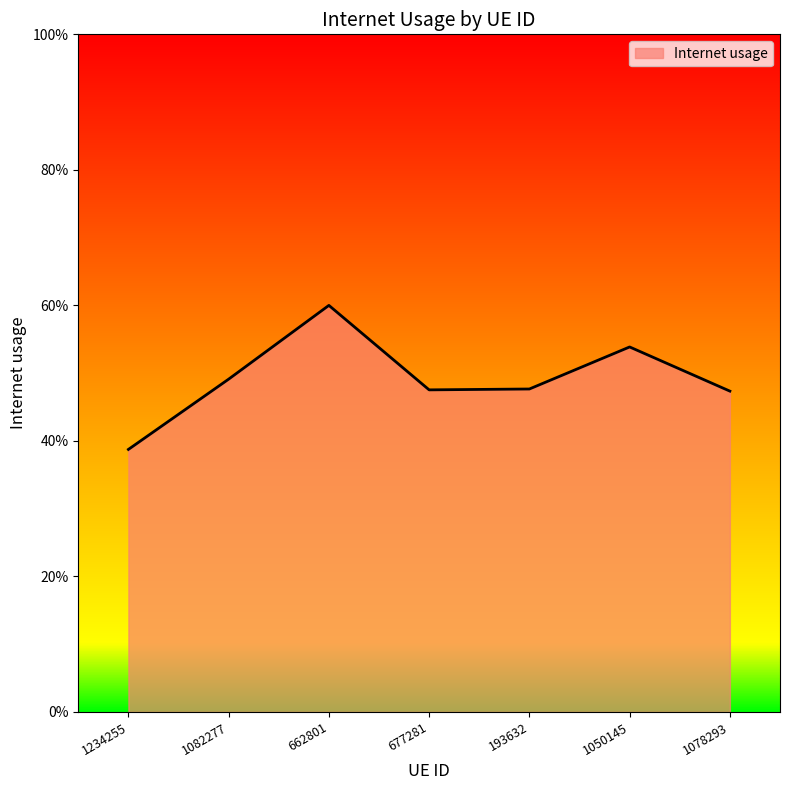

What is the label of the 5th point from the left?

193632